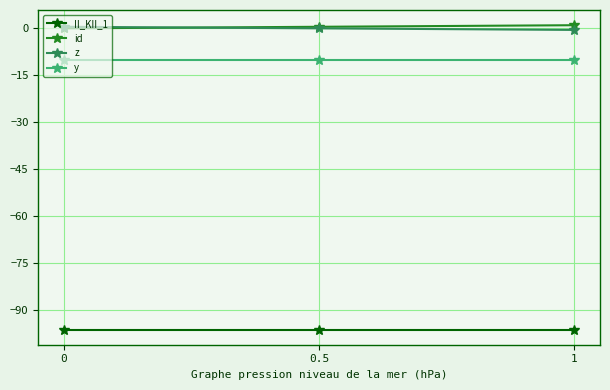

What is the value of the II_KII_1 point at the 3rd from the left?

-96.1